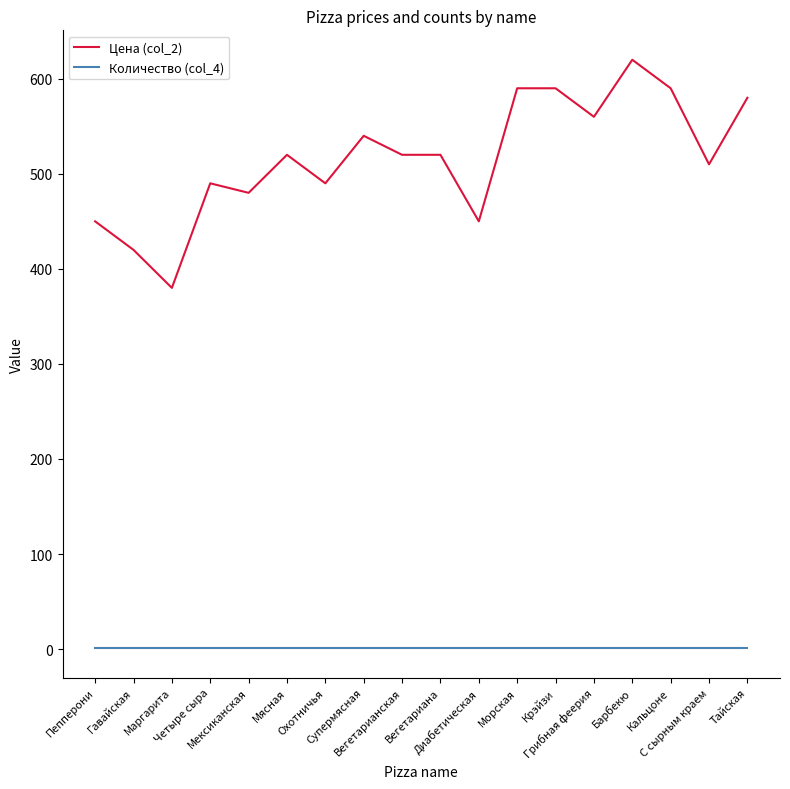

What is the sum of all Количество (col_4) values?

18